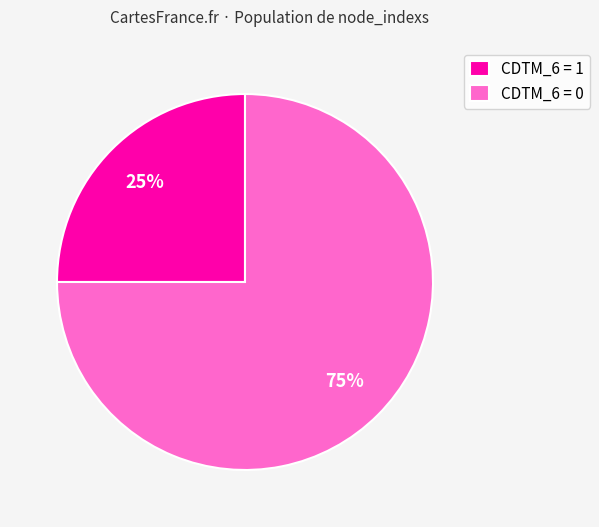

Which category accounts for the majority?

CDTM_6 = 0